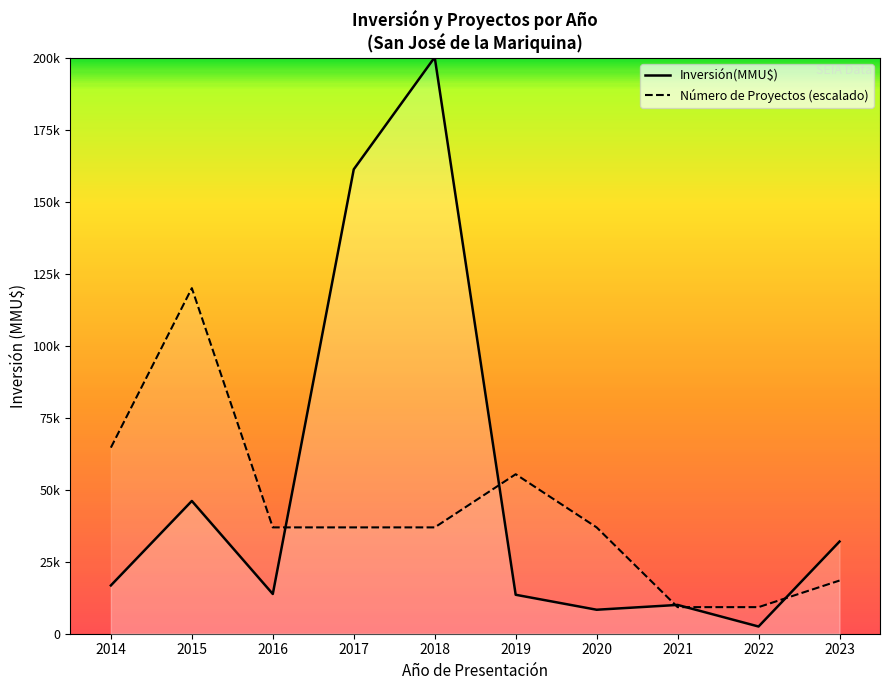

True or false: Inversión(MMU$) has a value of 15127 at 2019.

False